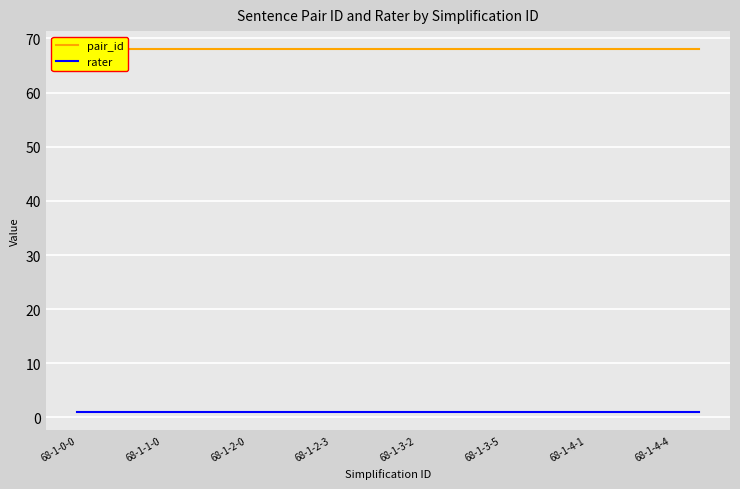

Count the number of data series in this chart.

2